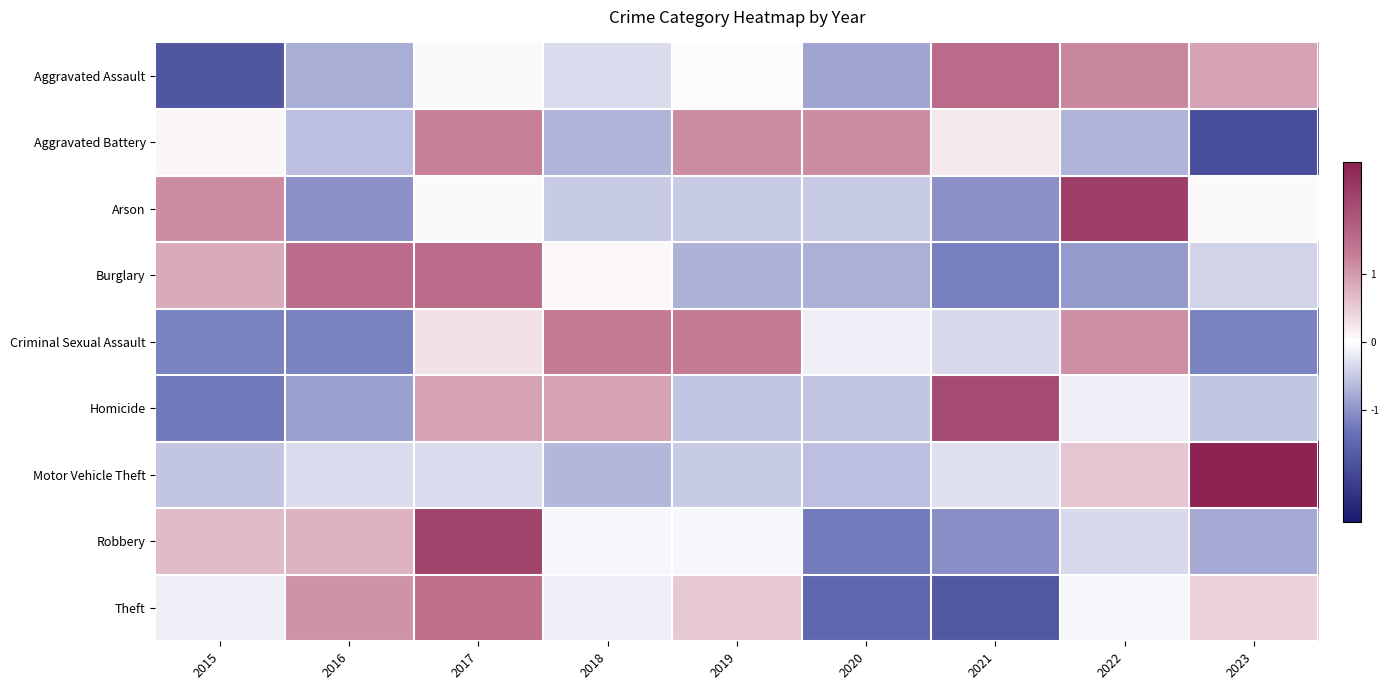

Count the number of categories in the chart.

9